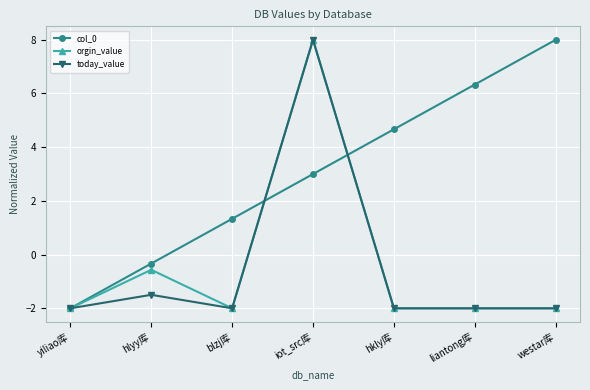

What are all the series names shown in the legend?

col_0, orgin_value, today_value